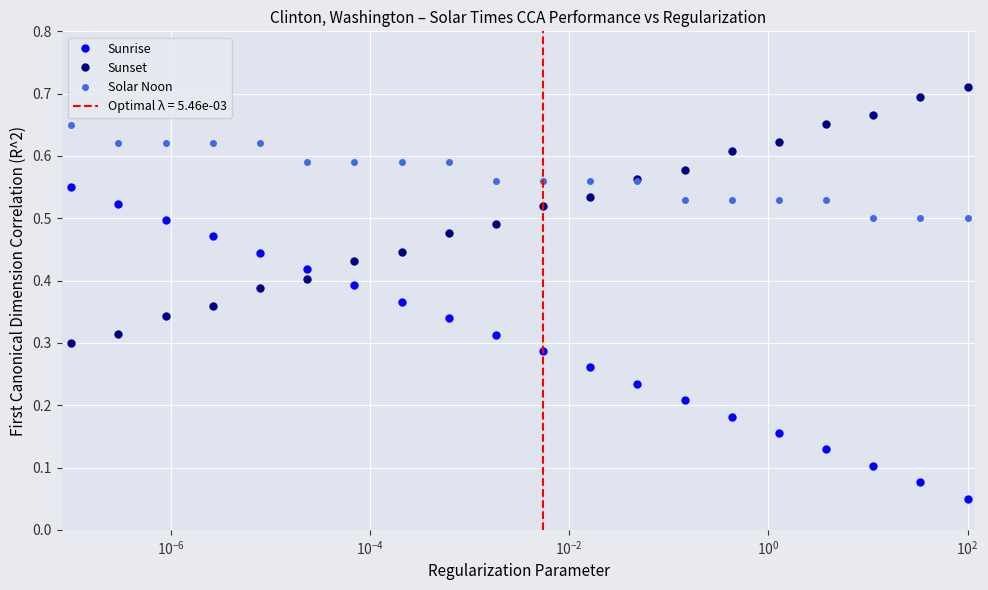

Reading left to right, what are all the values shown in this chart?

Sunrise: 0.5	0.5	0.5	0.5	0.4	0.4	0.4	0.4	0.3	0.3	0.3	0.3	0.2	0.2	0.2	0.2	0.1	0.1	0.1	0.1
Sunset: 0.3	0.3	0.3	0.4	0.4	0.4	0.4	0.4	0.5	0.5	0.5	0.5	0.6	0.6	0.6	0.6	0.7	0.7	0.7	0.7
Solar Noon: 0.6	0.6	0.6	0.6	0.6	0.6	0.6	0.6	0.6	0.6	0.6	0.6	0.6	0.5	0.5	0.5	0.5	0.5	0.5	0.5